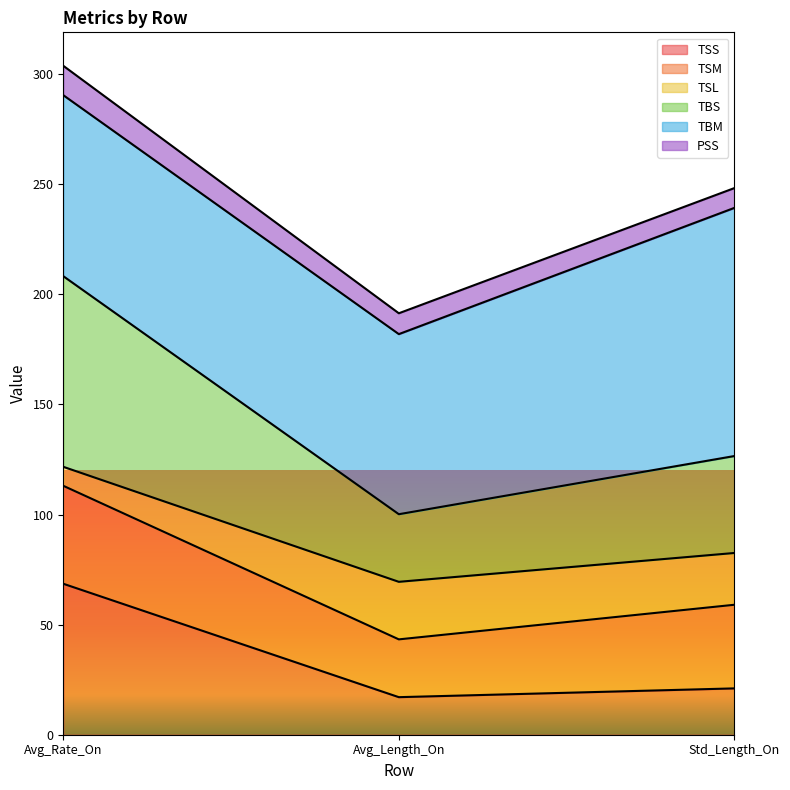

What is the total value across all series at Avg_Length_On?

191.4